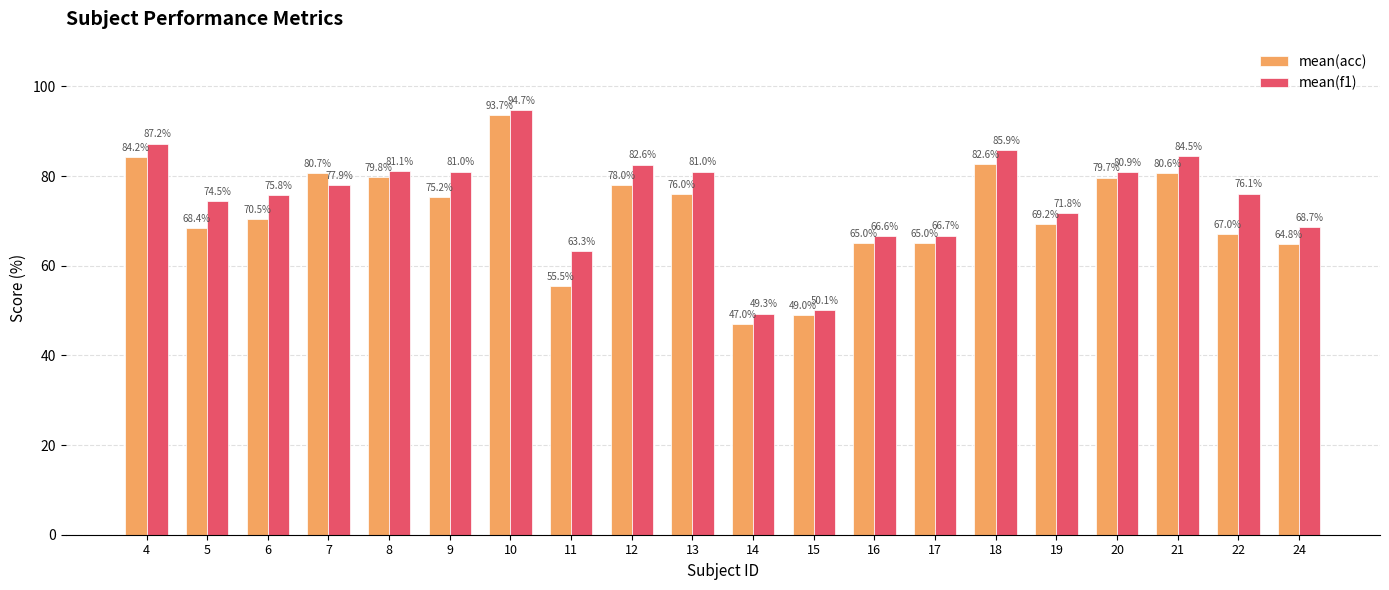

List the series in order of their peak value, lowest first.

mean(acc), mean(f1)